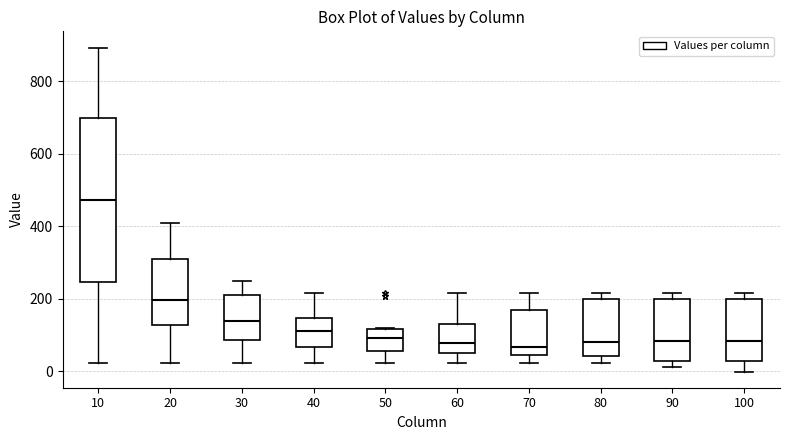

Where does the median line of the box at x = 70 sit on the y-axis? The values are not printed on the chart, so give them approximately, as read against the axis.

60